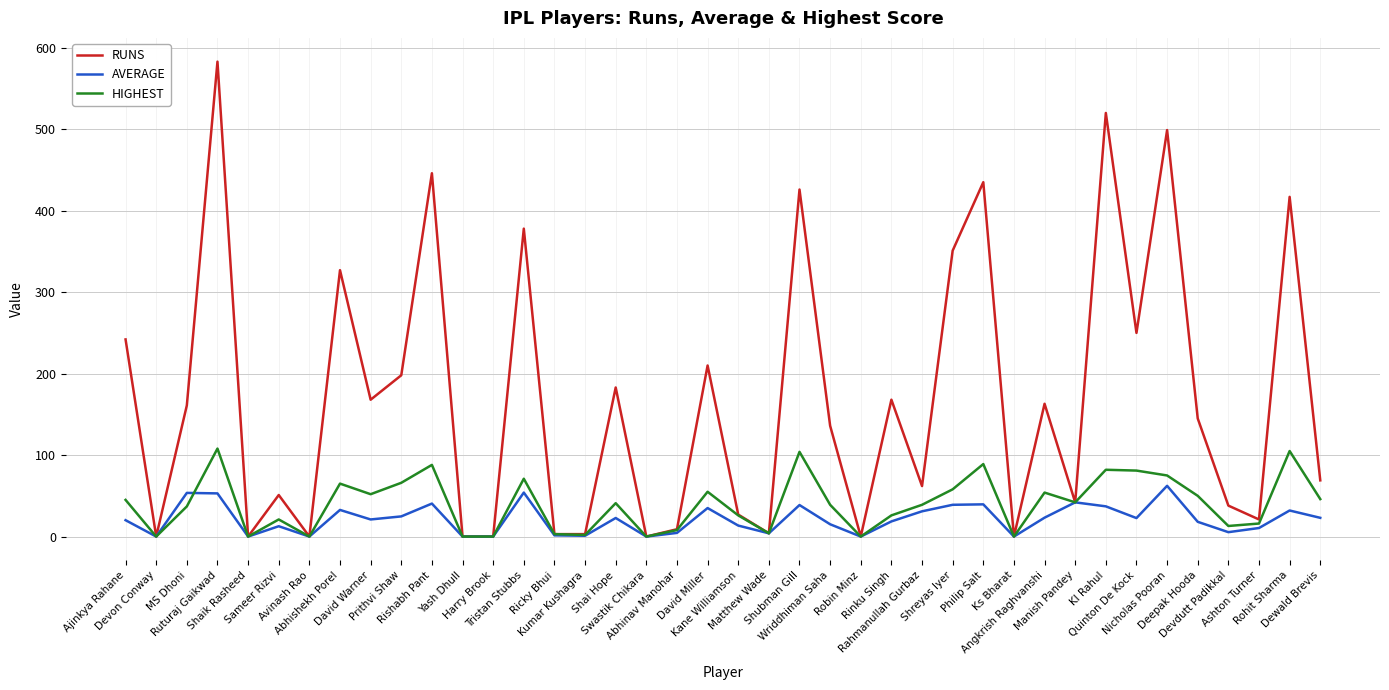

Which series has the largest total across all categories?

RUNS